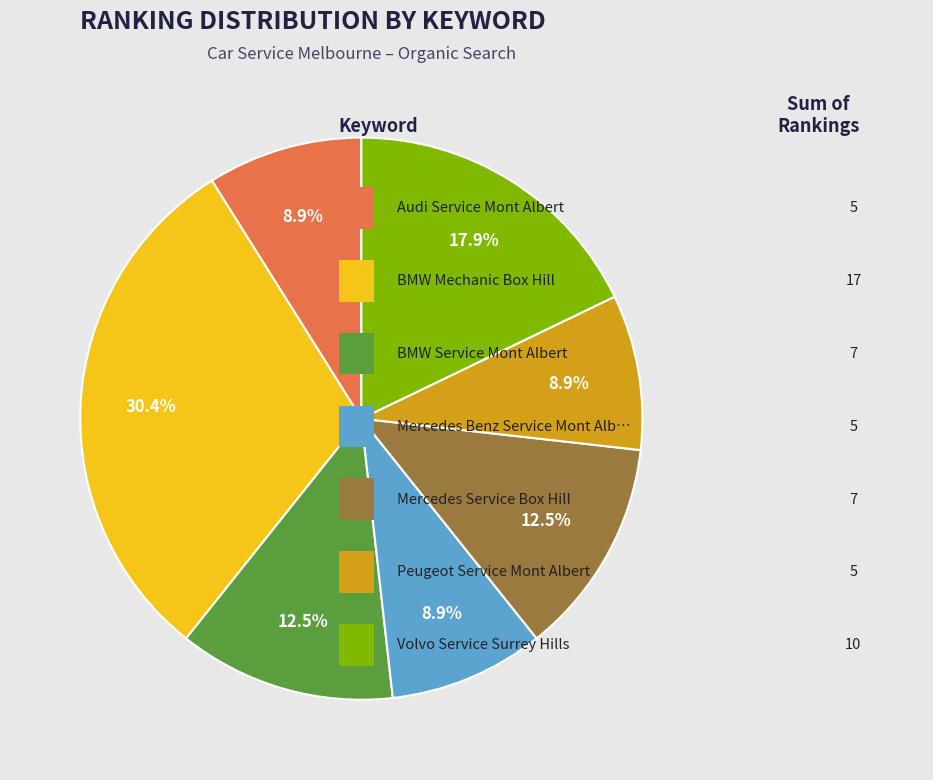

Is there a majority slice in this chart?

No